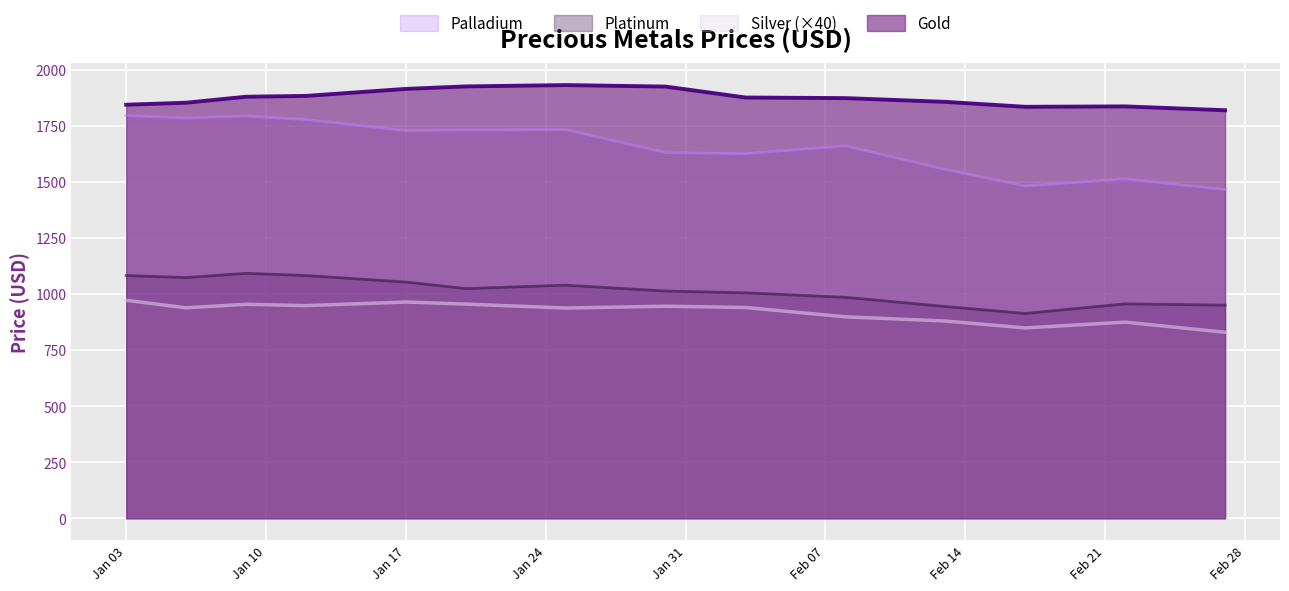

True or false: Platinum and Gold cross at least once.

False